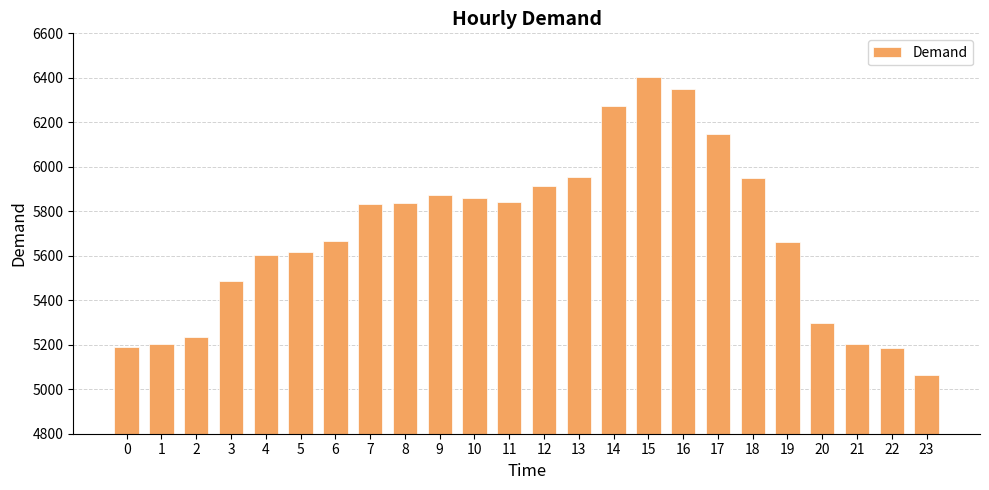

What is the difference between the values at 16 and 1?

1148